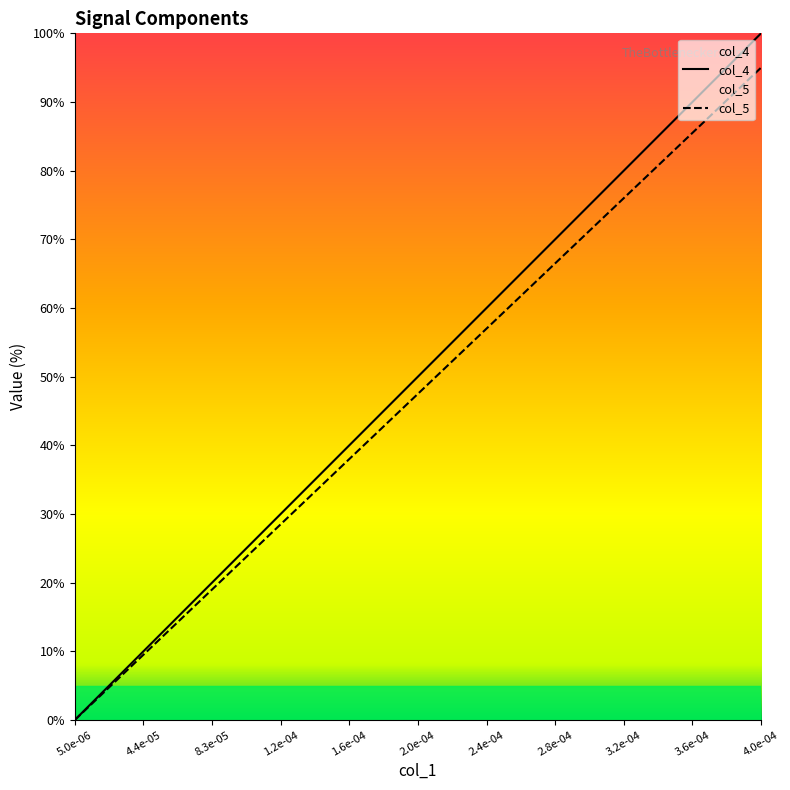

At which category is the sum across all series the highest?

4.0e-04